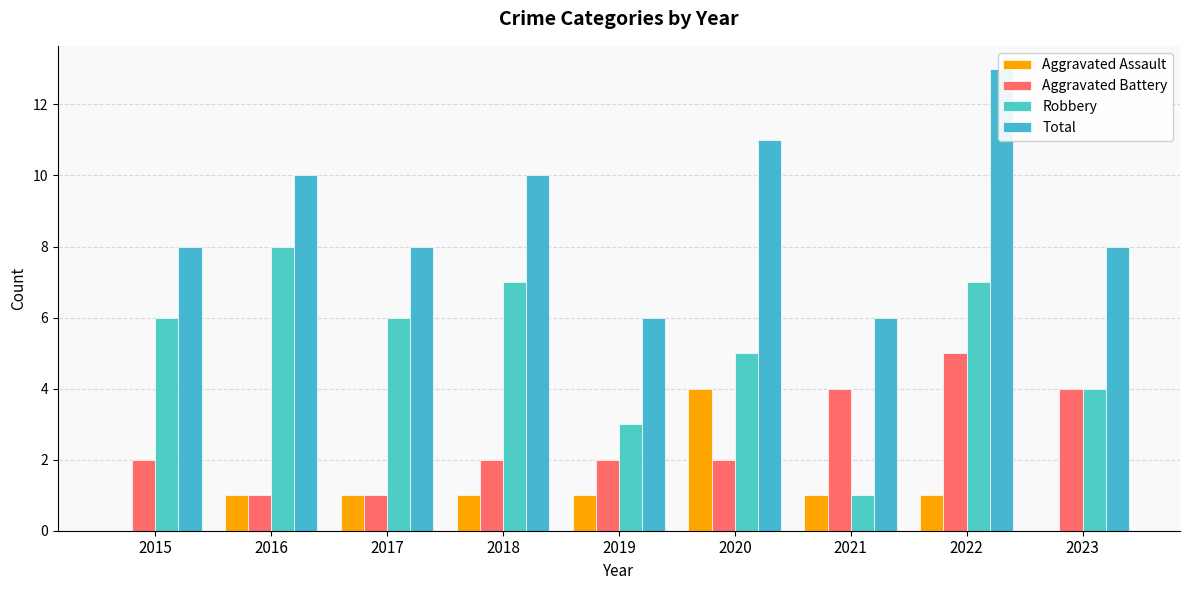

Which series has the largest total across all categories?

Total